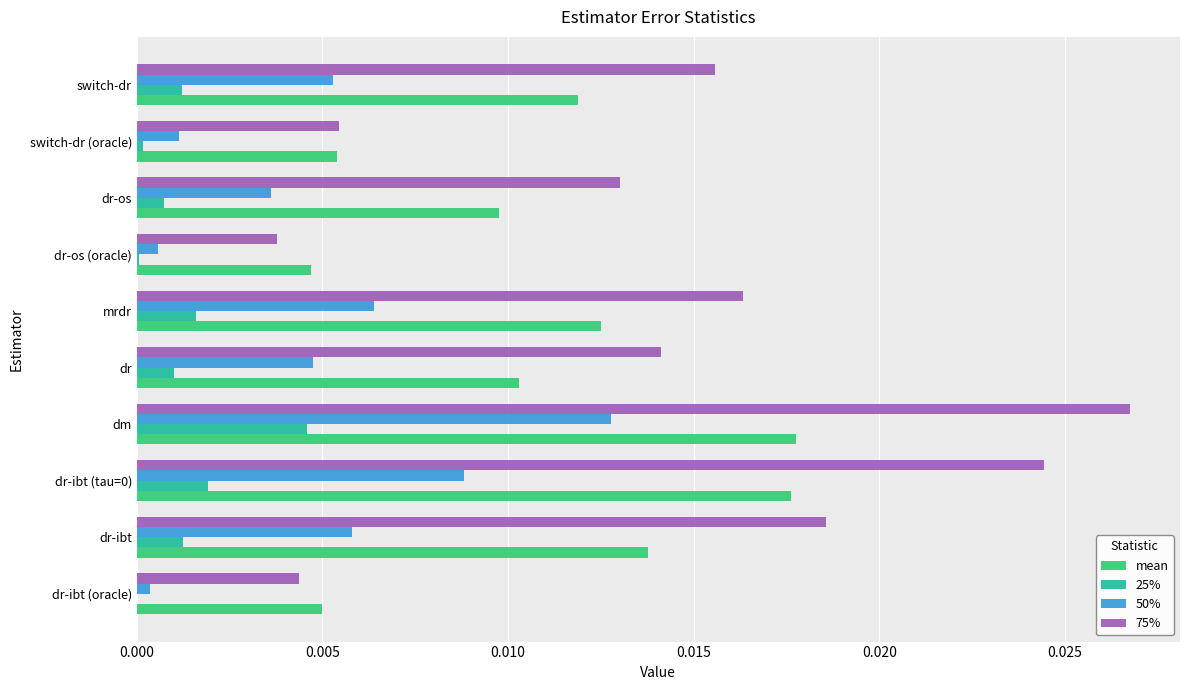

Which series changed the most between dm and switch-dr?

75%